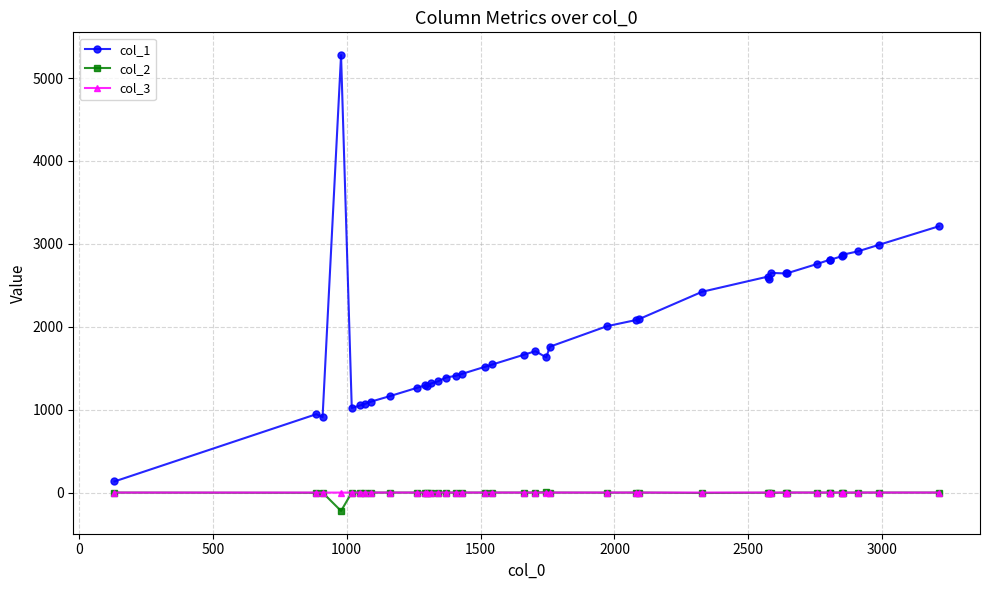

What is the maximum value shown in the chart?

5277.0